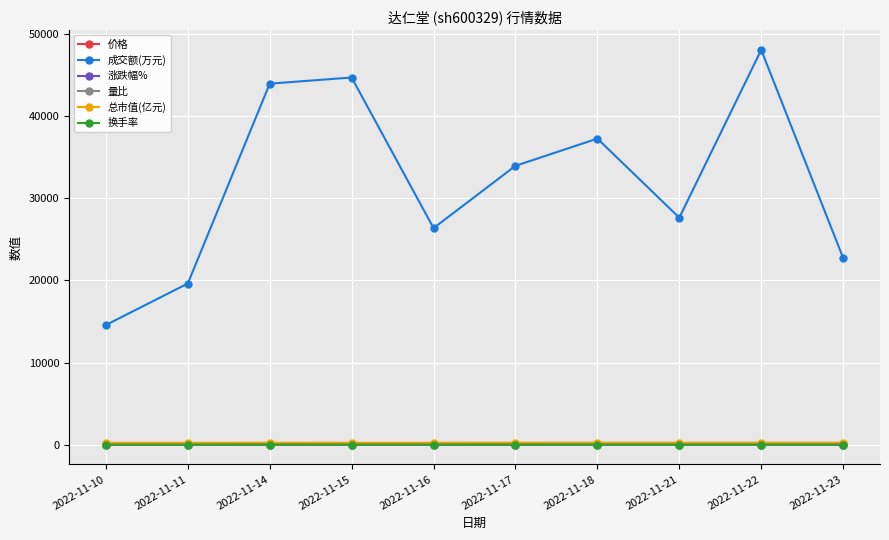

Where is the first local minimum for 成交额(万元)?

2022-11-16